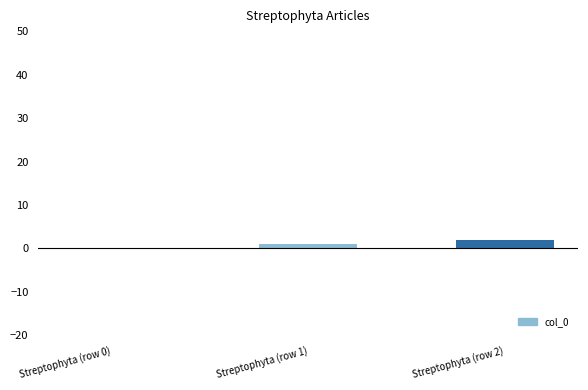

What is the sum of all values?

3